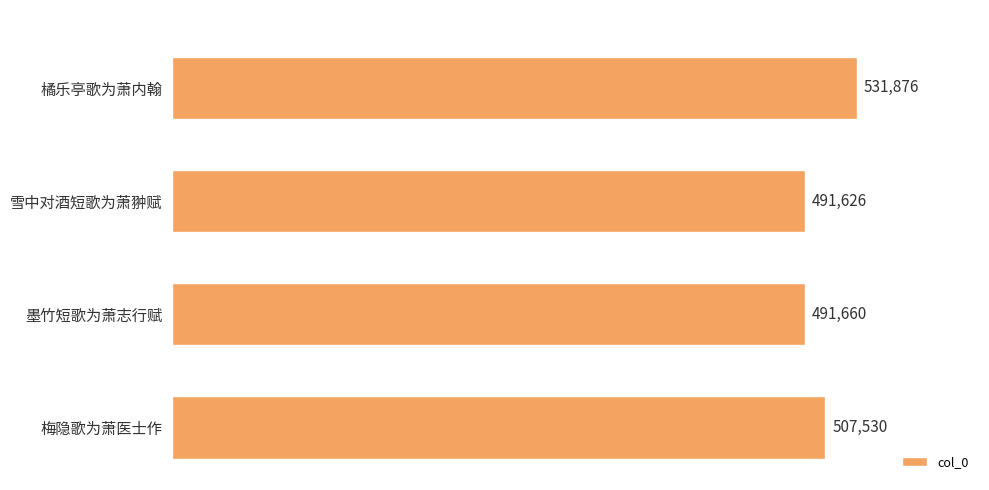

List the labels in order of value, largest first.

橘乐亭歌为萧内翰, 梅隐歌为萧医士作, 墨竹短歌为萧志行赋, 雪中对酒短歌为萧翀赋